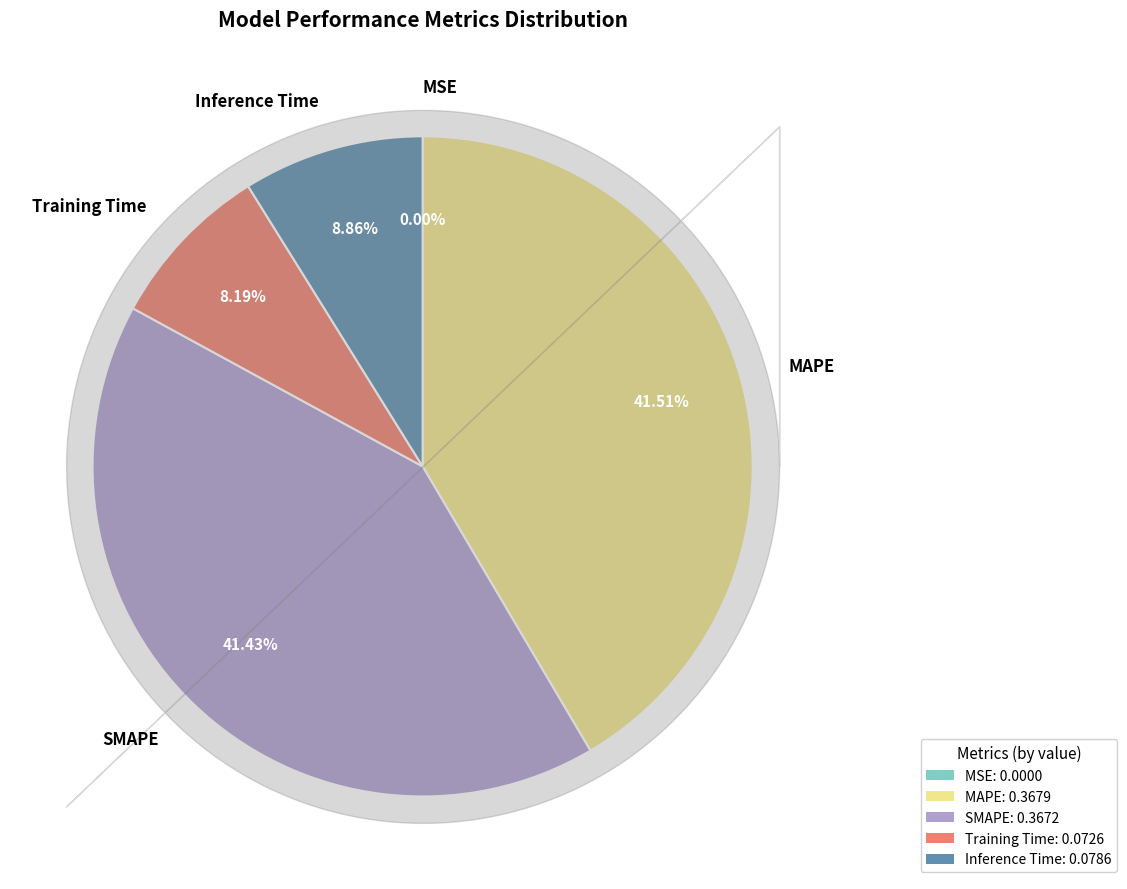

What portion of the pie excludes SMAPE?

58.6%